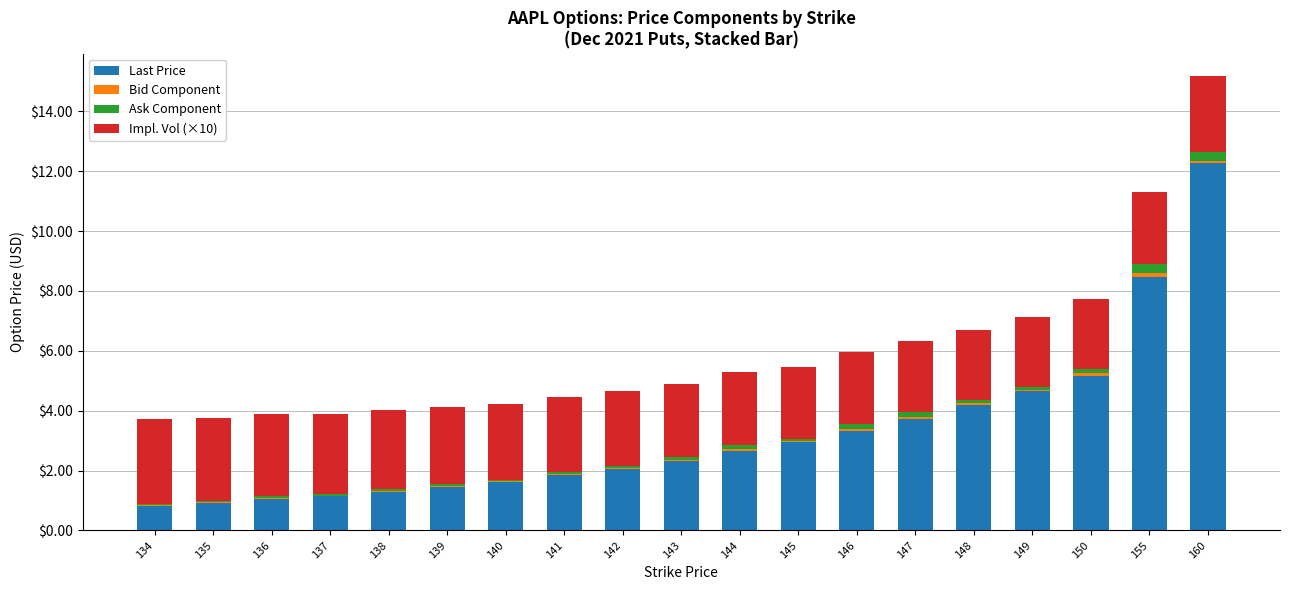

Which category has the highest value in the Last Price series?

160